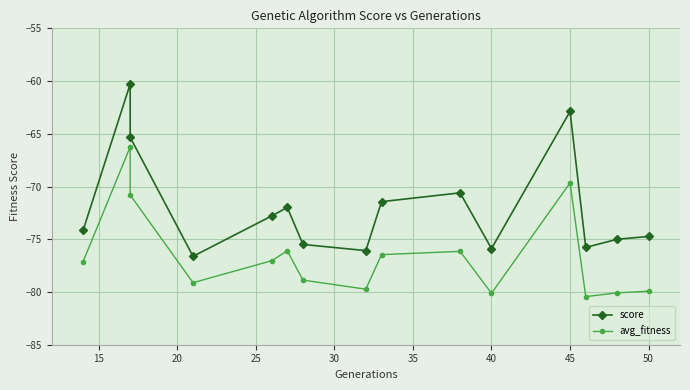

Count the number of data series in this chart.

2